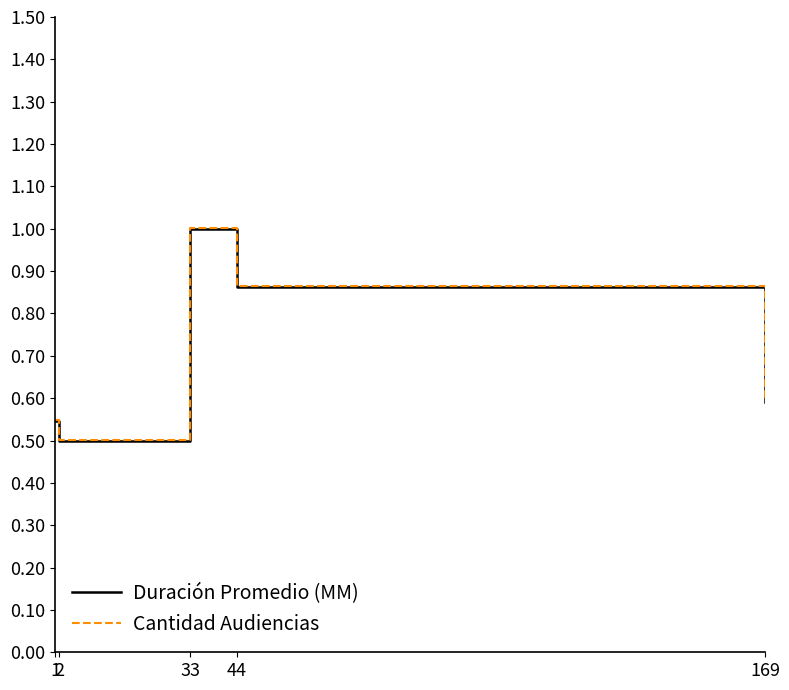

Between 33 and 169, which is larger?

33